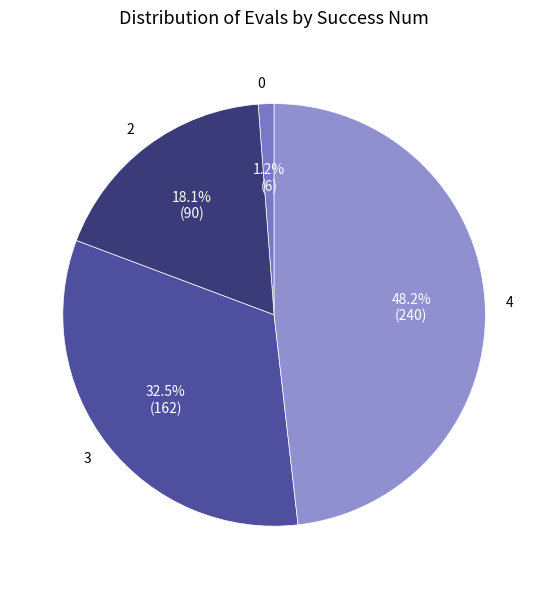

Does 0 represent more than half of the total?

No